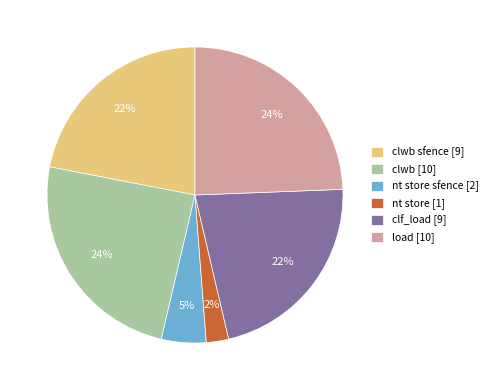

Between clf_load [9] and nt store sfence [2], which is larger?

clf_load [9]